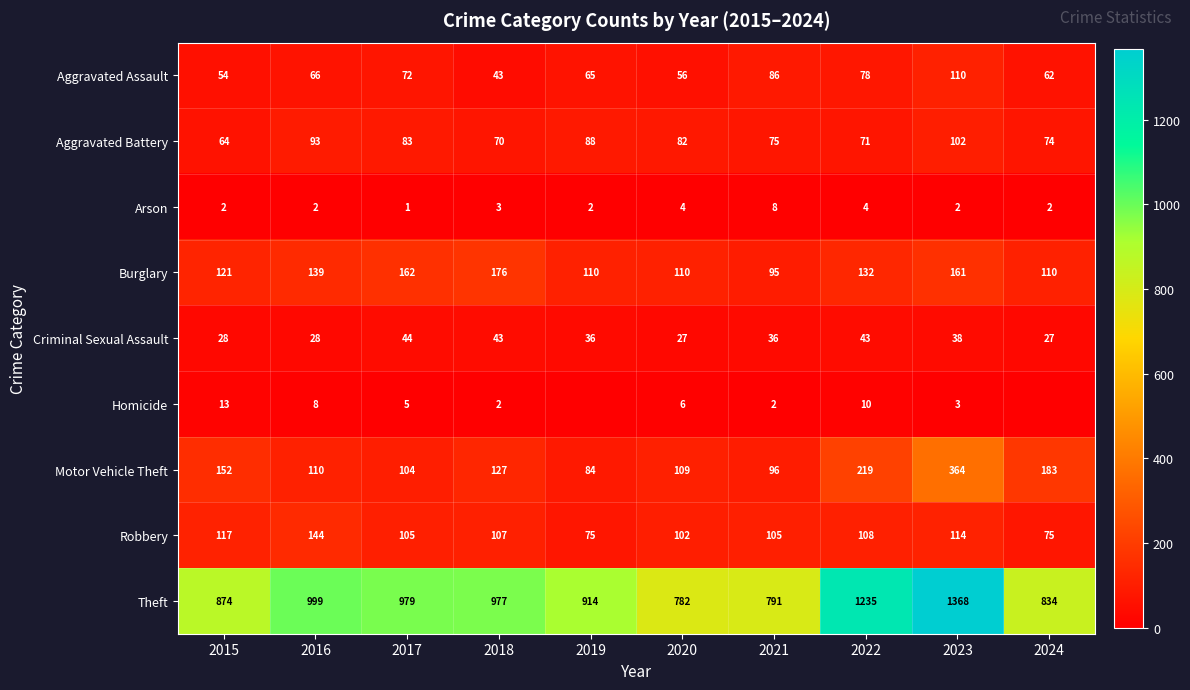

What is the minimum value for Theft?

782